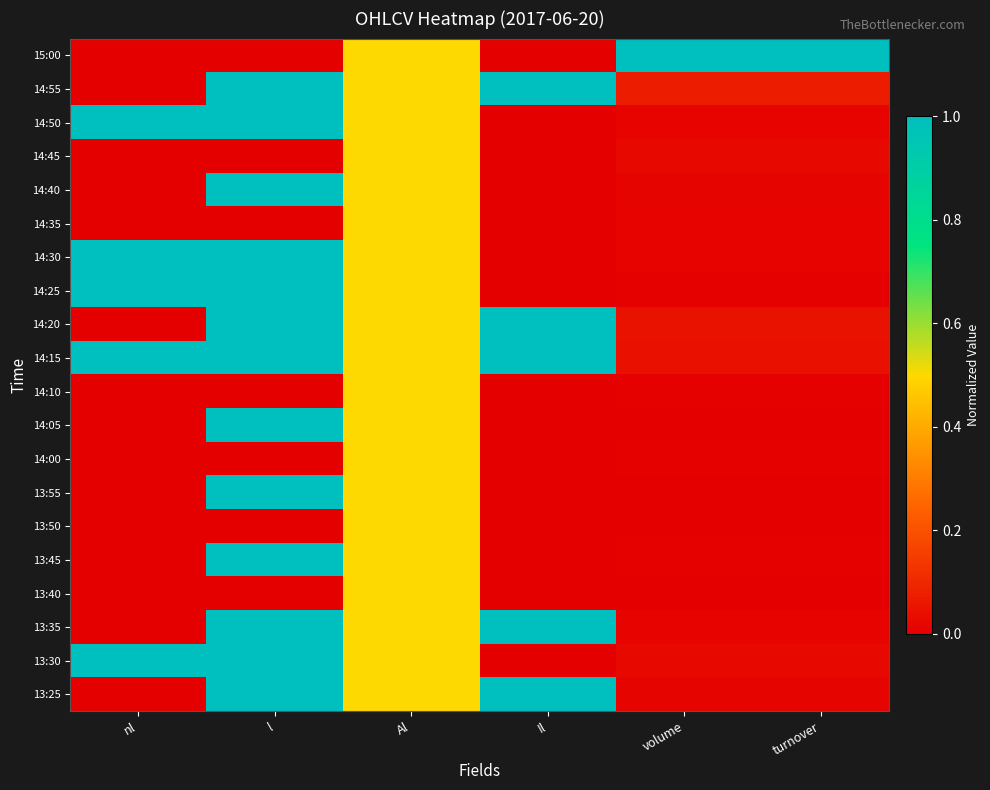

What is the difference between the highest and lowest values at turnover?

1.0